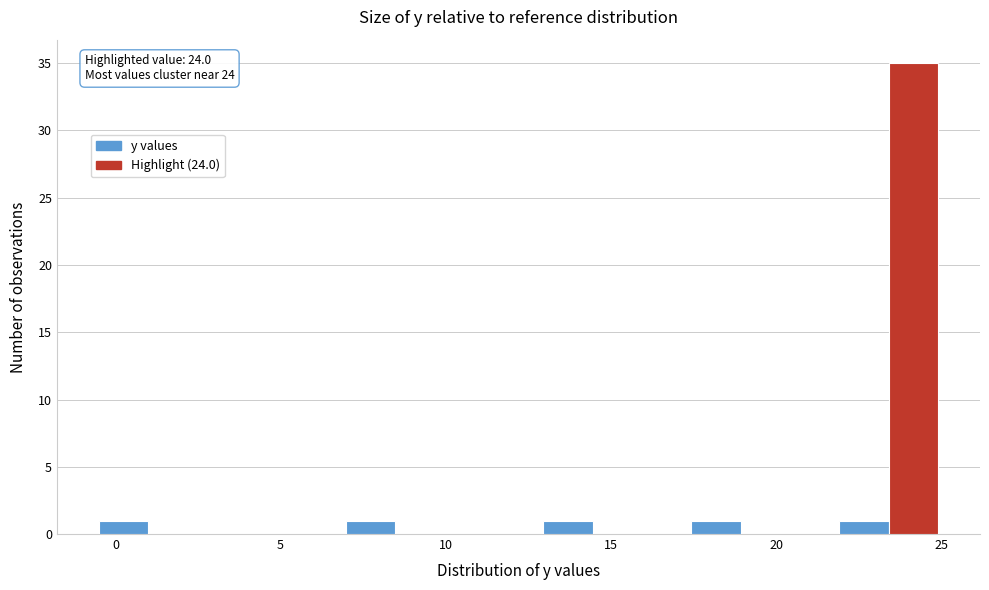

Read against the x-axis, roughly where is the centre of the tallest bar?

24.0